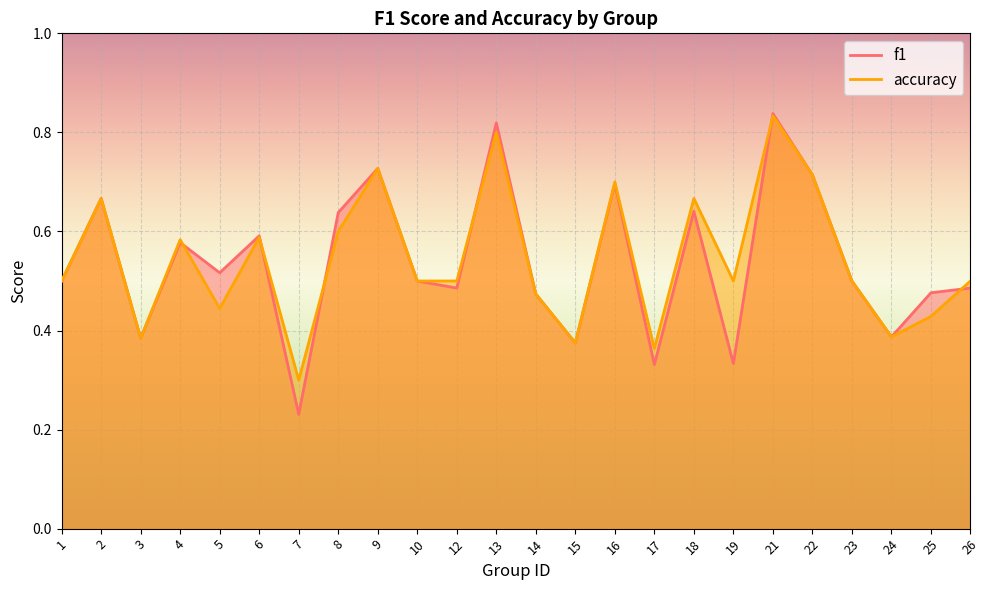

List the labels in order of f1 value, smallest first.

7, 17, 19, 15, 3, 24, 14, 25, 12, 26, 1, 10, 23, 5, 4, 6, 8, 18, 2, 16, 22, 9, 13, 21